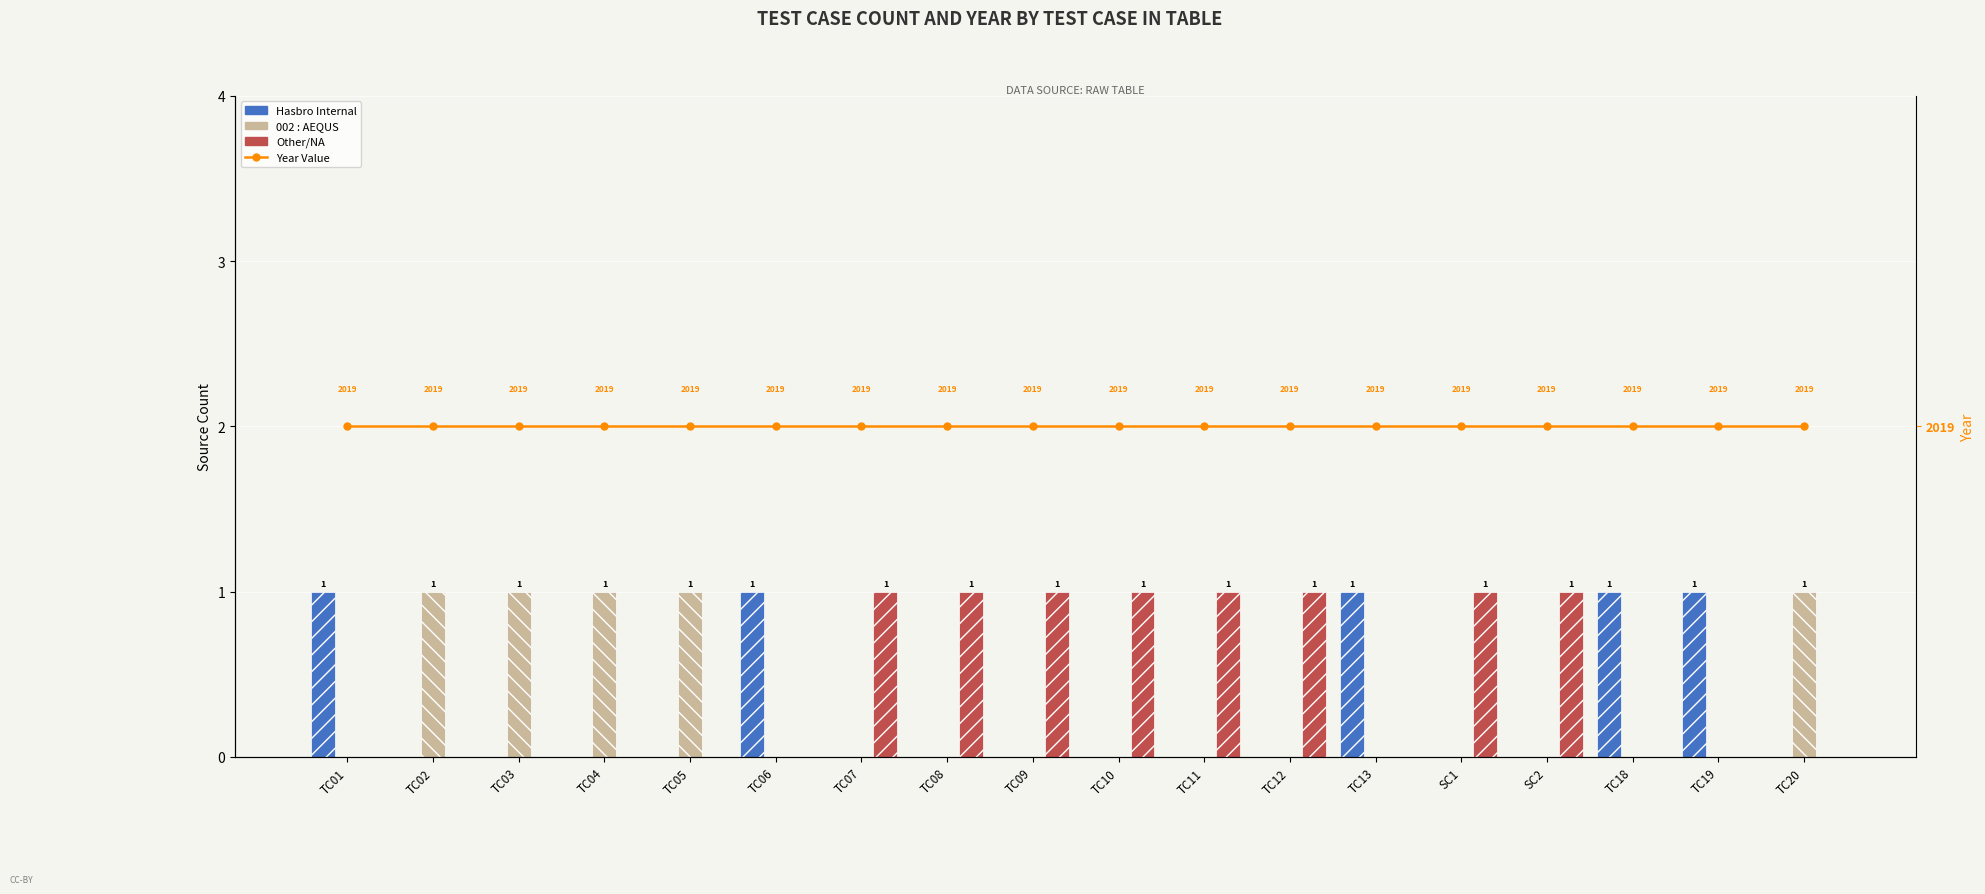

Reading right to left, what are all the values shown in this chart?

Hasbro Internal: TC20=0	TC19=1	TC18=1	SC2=0	SC1=0	TC13=1	TC12=0	TC11=0	TC10=0	TC09=0	TC08=0	TC07=0	TC06=1	TC05=0	TC04=0	TC03=0	TC02=0	TC01=1
002 : AEQUS: TC20=1	TC19=0	TC18=0	SC2=0	SC1=0	TC13=0	TC12=0	TC11=0	TC10=0	TC09=0	TC08=0	TC07=0	TC06=0	TC05=1	TC04=1	TC03=1	TC02=1	TC01=0
Other/NA: TC20=0	TC19=0	TC18=0	SC2=1	SC1=1	TC13=0	TC12=1	TC11=1	TC10=1	TC09=1	TC08=1	TC07=1	TC06=0	TC05=0	TC04=0	TC03=0	TC02=0	TC01=0
Year Value: TC20=2019	TC19=2019	TC18=2019	SC2=2019	SC1=2019	TC13=2019	TC12=2019	TC11=2019	TC10=2019	TC09=2019	TC08=2019	TC07=2019	TC06=2019	TC05=2019	TC04=2019	TC03=2019	TC02=2019	TC01=2019